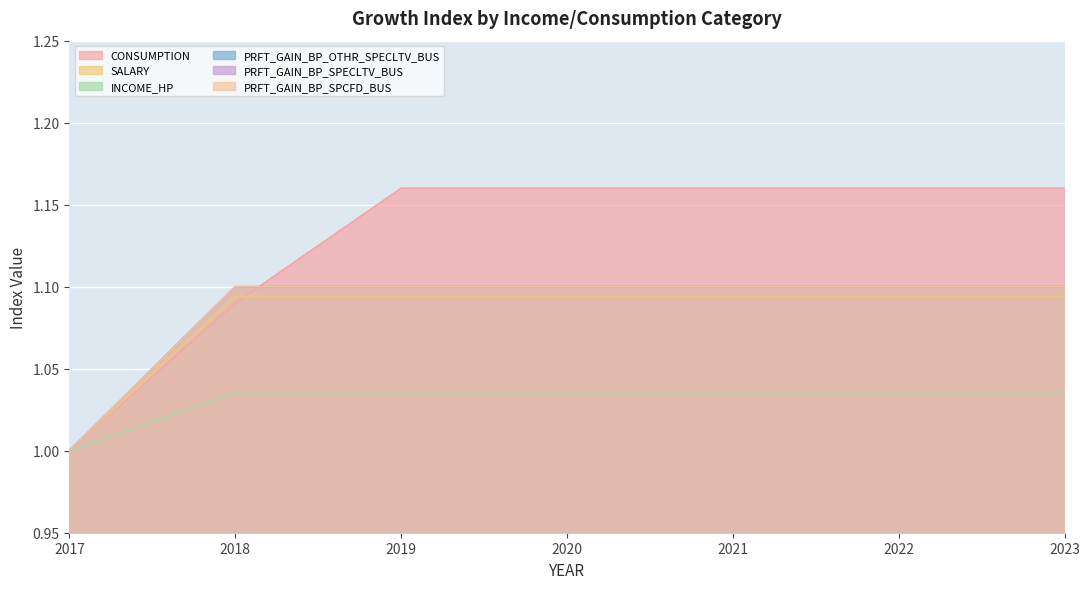

Which series has the largest total across all categories?

CONSUMPTION